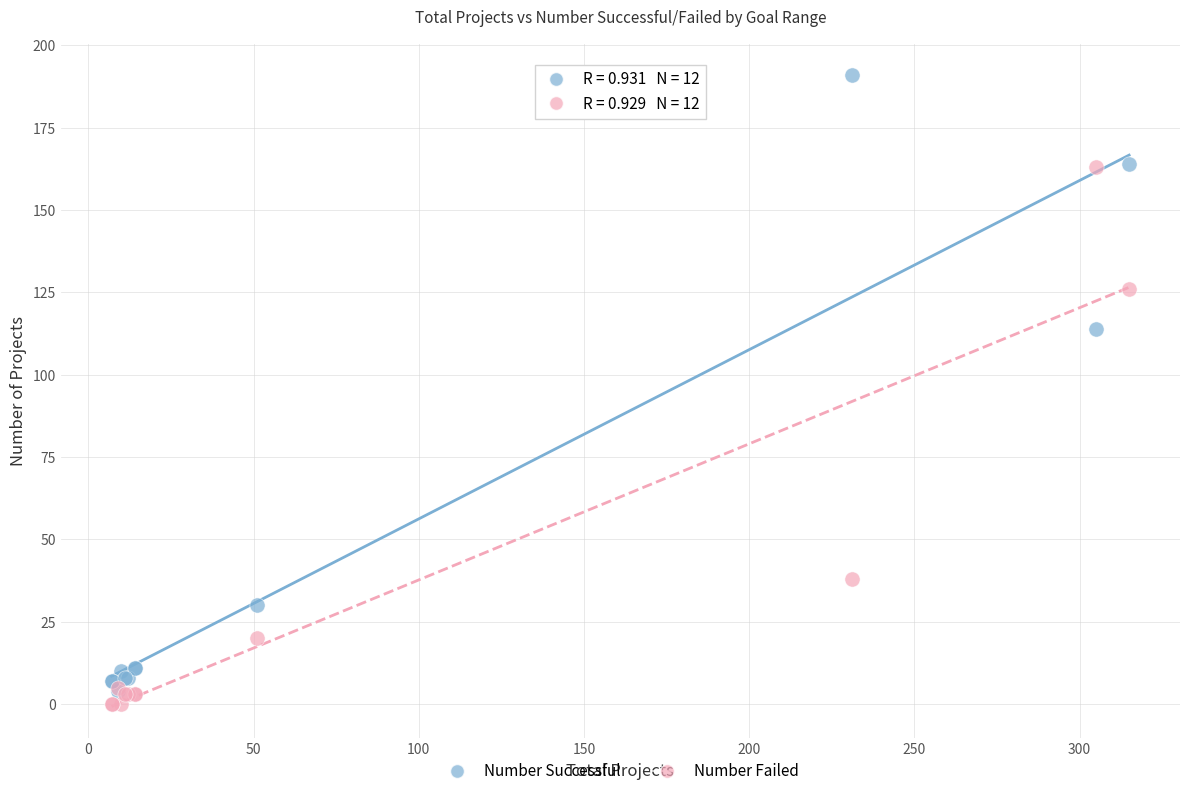

Which series contains the lowest Y value?

Number Failed